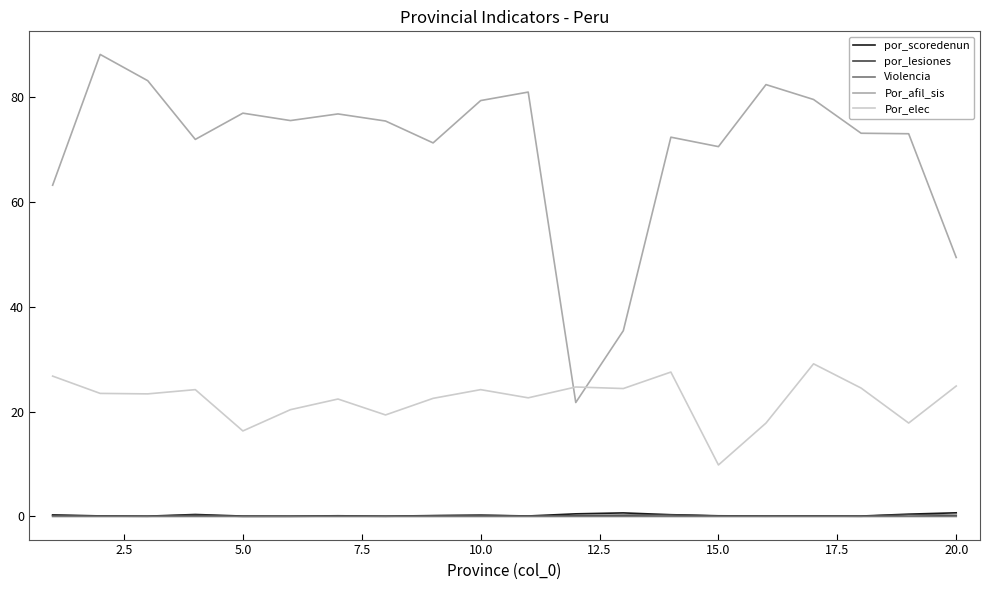

What is the maximum value for Por_elec?

29.1